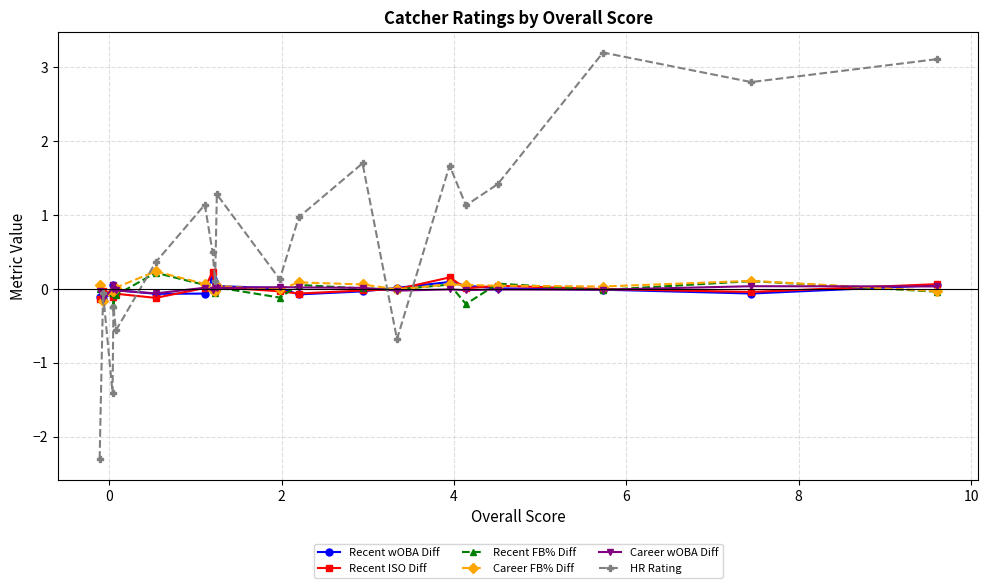

Which series has the largest range (max minus min)?

HR Rating